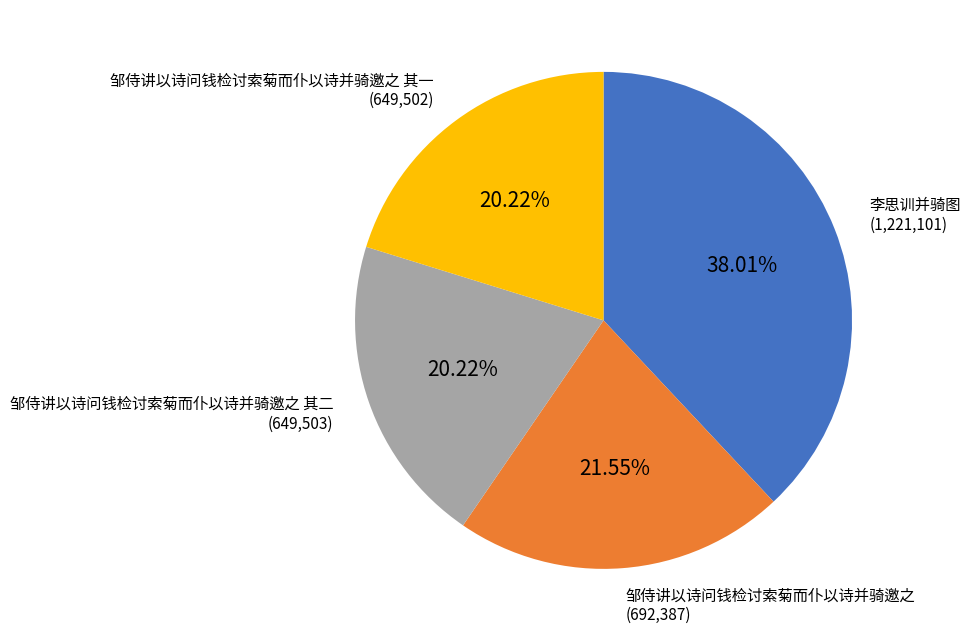

Is there any slice that represents more than half of the pie?

No